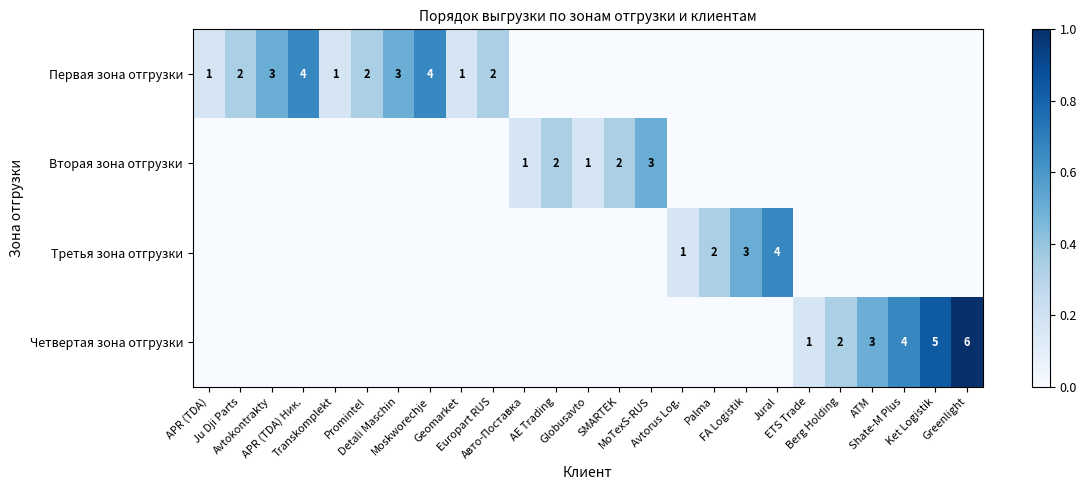

Which series has the widest spread of values?

Четвертая зона отгрузки